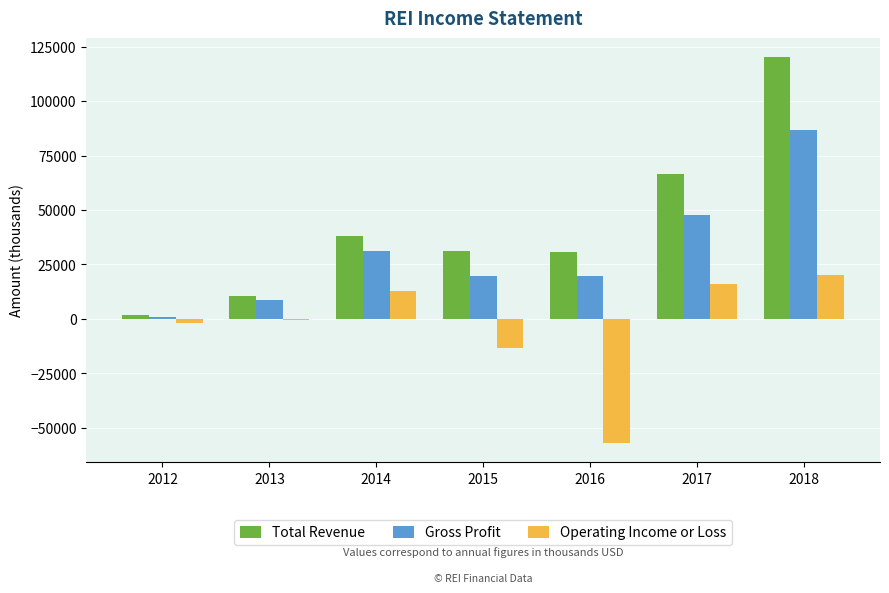

Between 2015 and 2017, which series saw the biggest shift?

Total Revenue